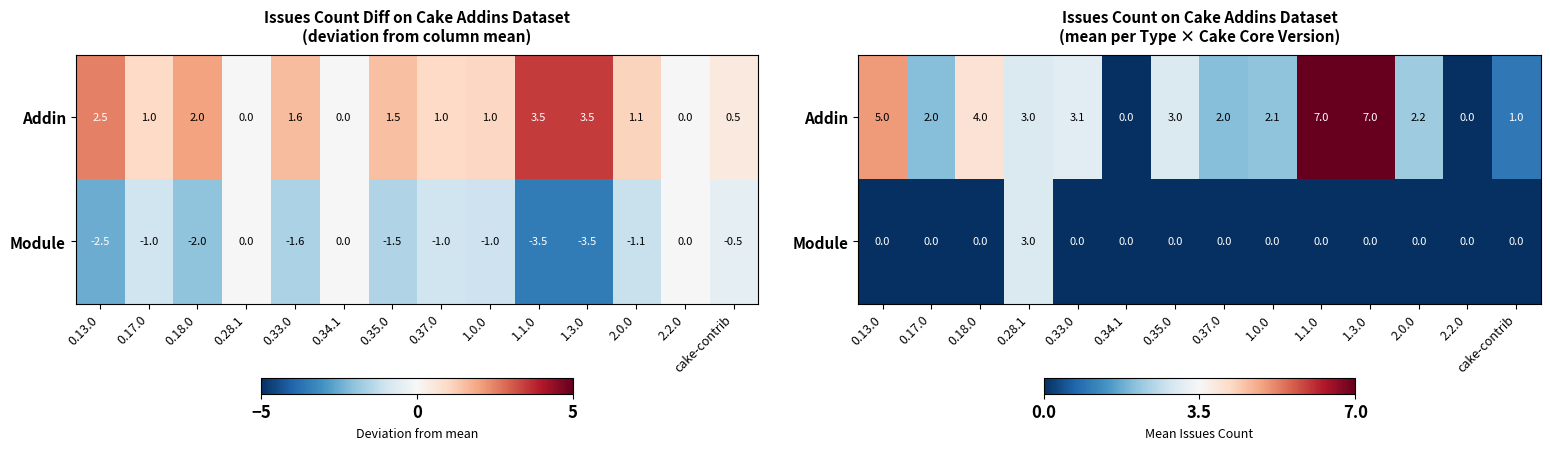

How many series are shown in this chart?

2